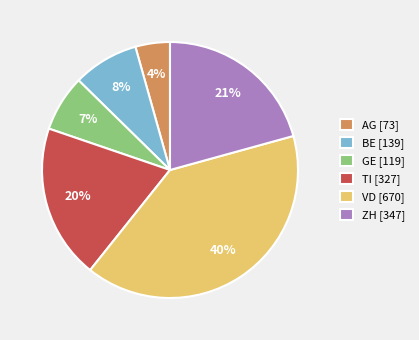

To the nearest percent, what is the average slice percentage?

17%